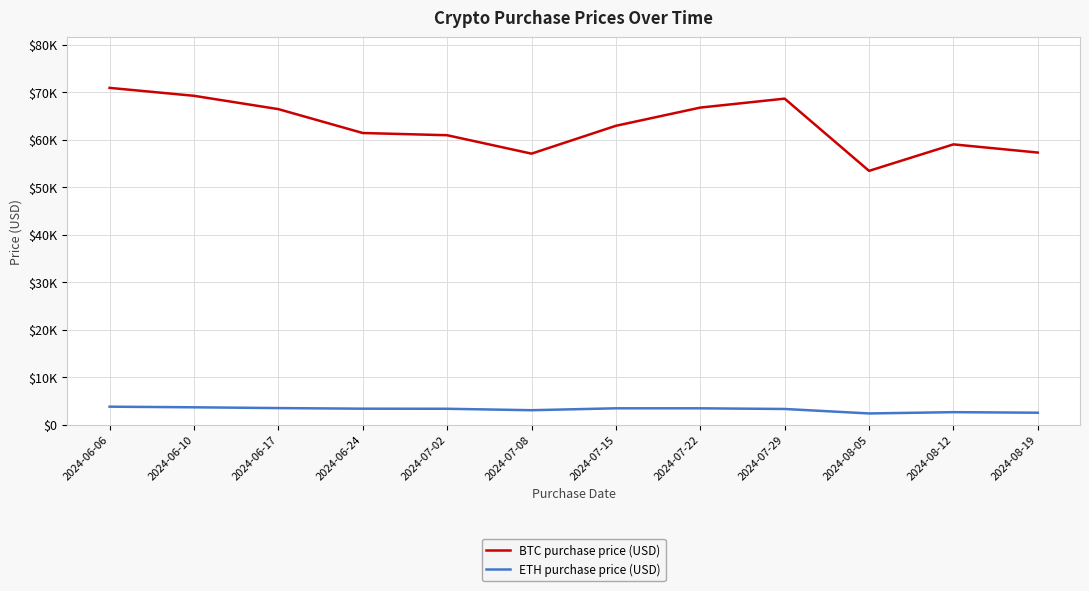

At which category does the chart reach its peak across all series?

2024-06-06